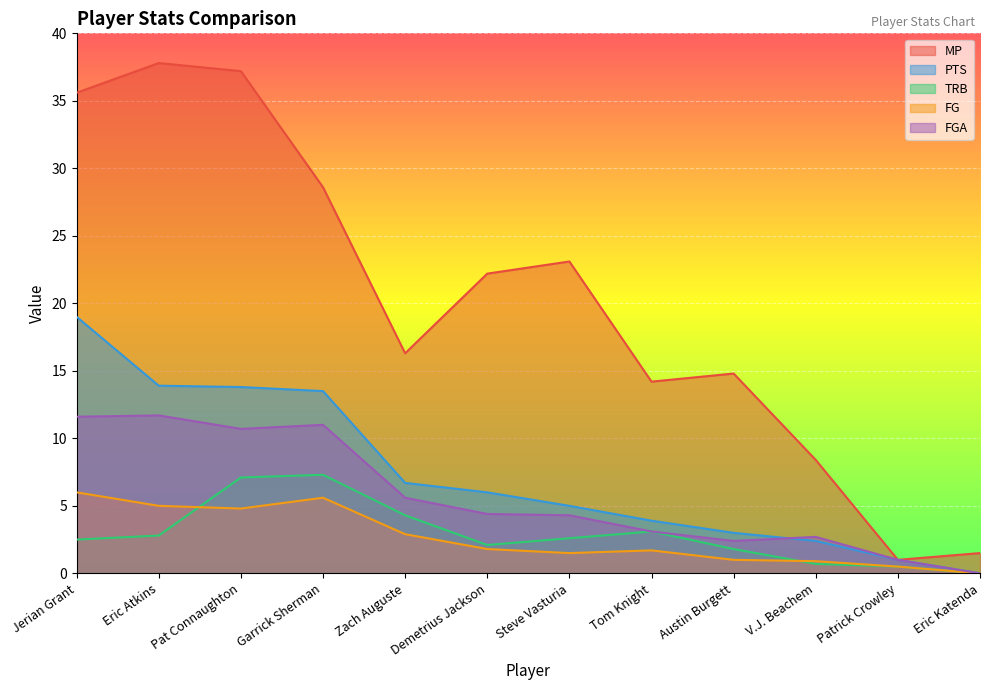

Rank the categories by PTS value from lowest to highest.

Eric Katenda, Patrick Crowley, V.J. Beachem, Austin Burgett, Tom Knight, Steve Vasturia, Demetrius Jackson, Zach Auguste, Garrick Sherman, Pat Connaughton, Eric Atkins, Jerian Grant